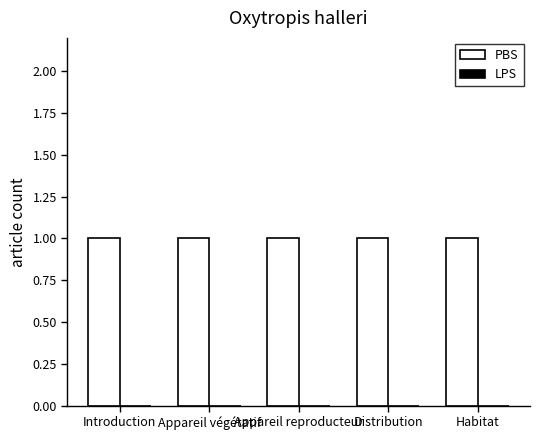

Is it true that LPS equals 0 at Distribution?

True